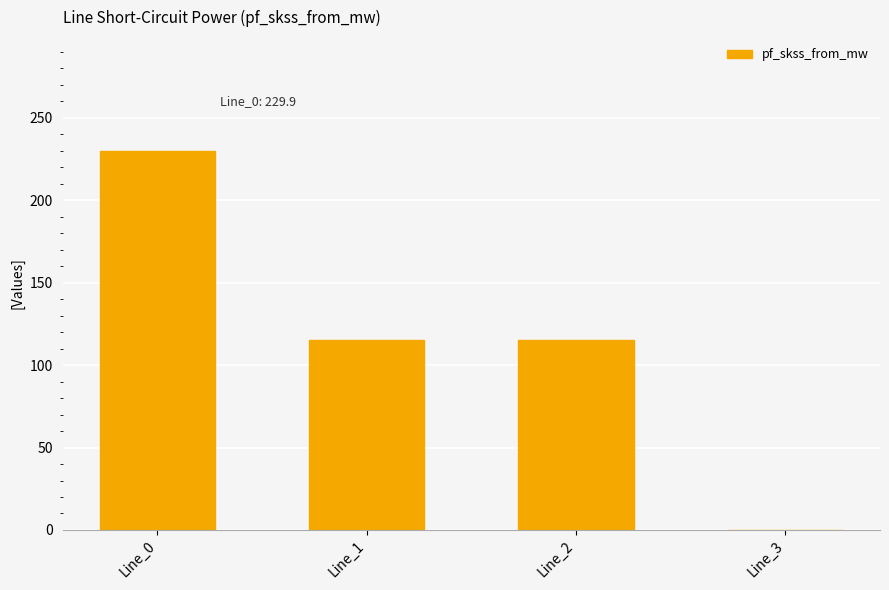

Reading left to right, what are all the values shown in this chart?

Line_0=229.9	Line_1=115.0	Line_2=115.0	Line_3=0.0